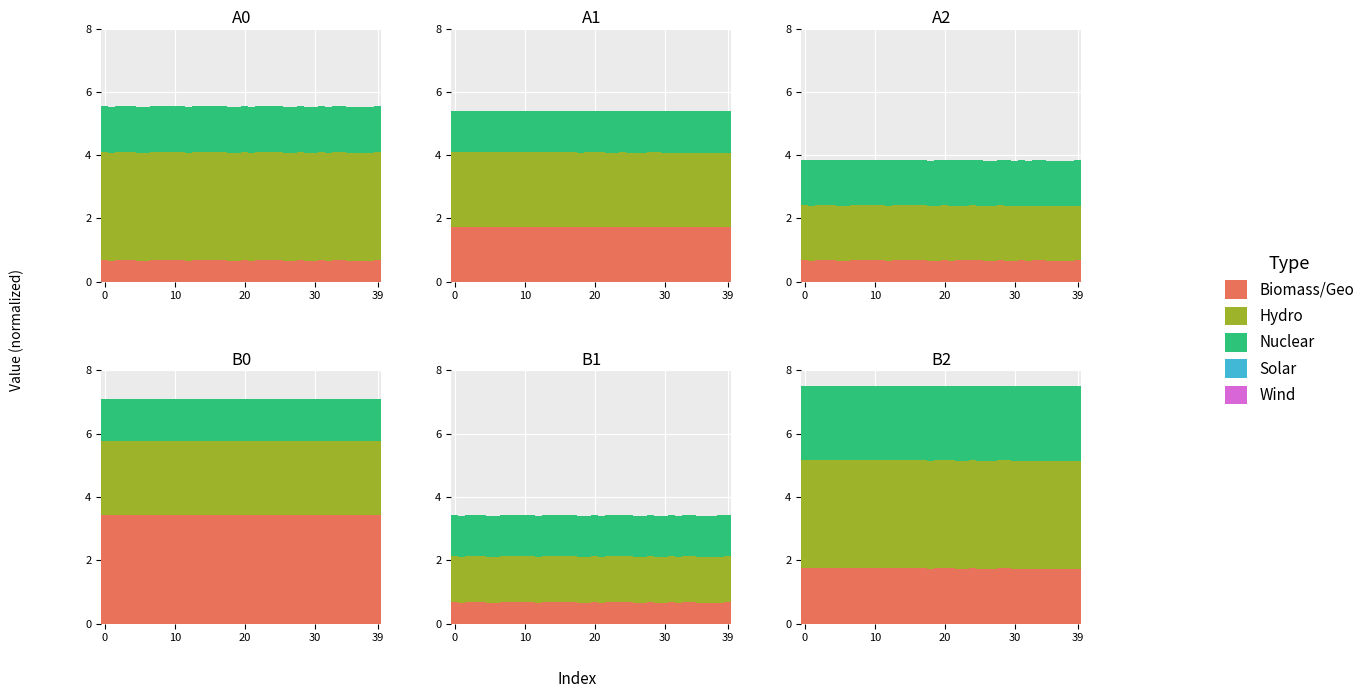

What is the approximate value of Hydro at 32?

3.4